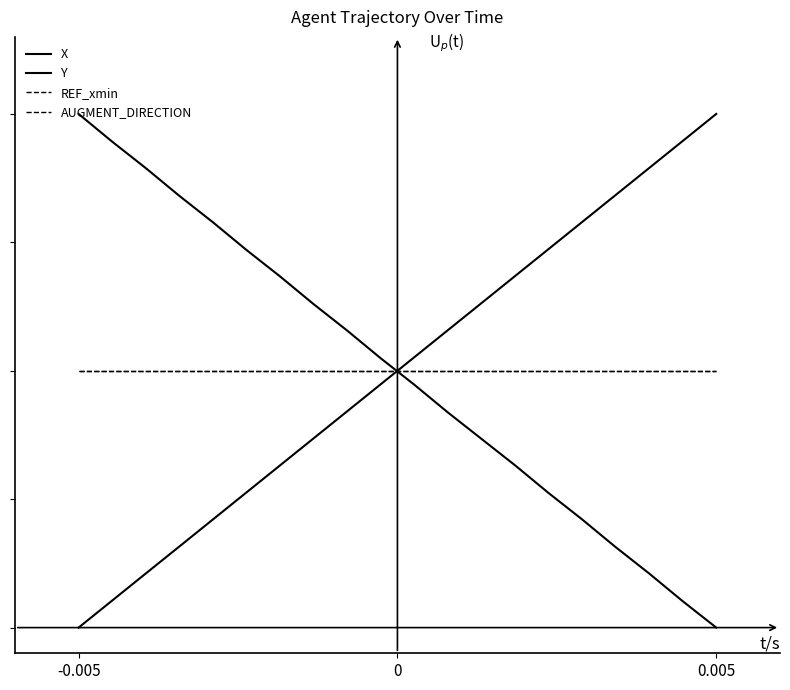

Is this an area chart (filled region under the line)?

No